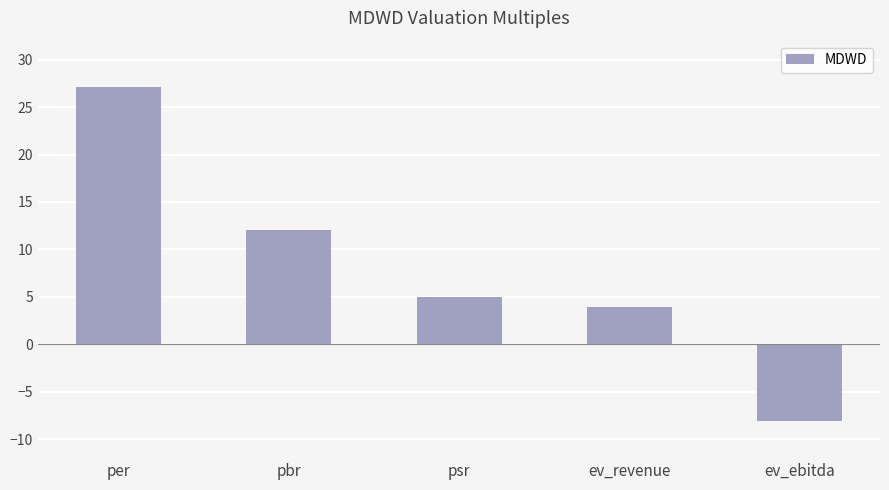

What is the difference between the second highest and second lowest values?

8.1